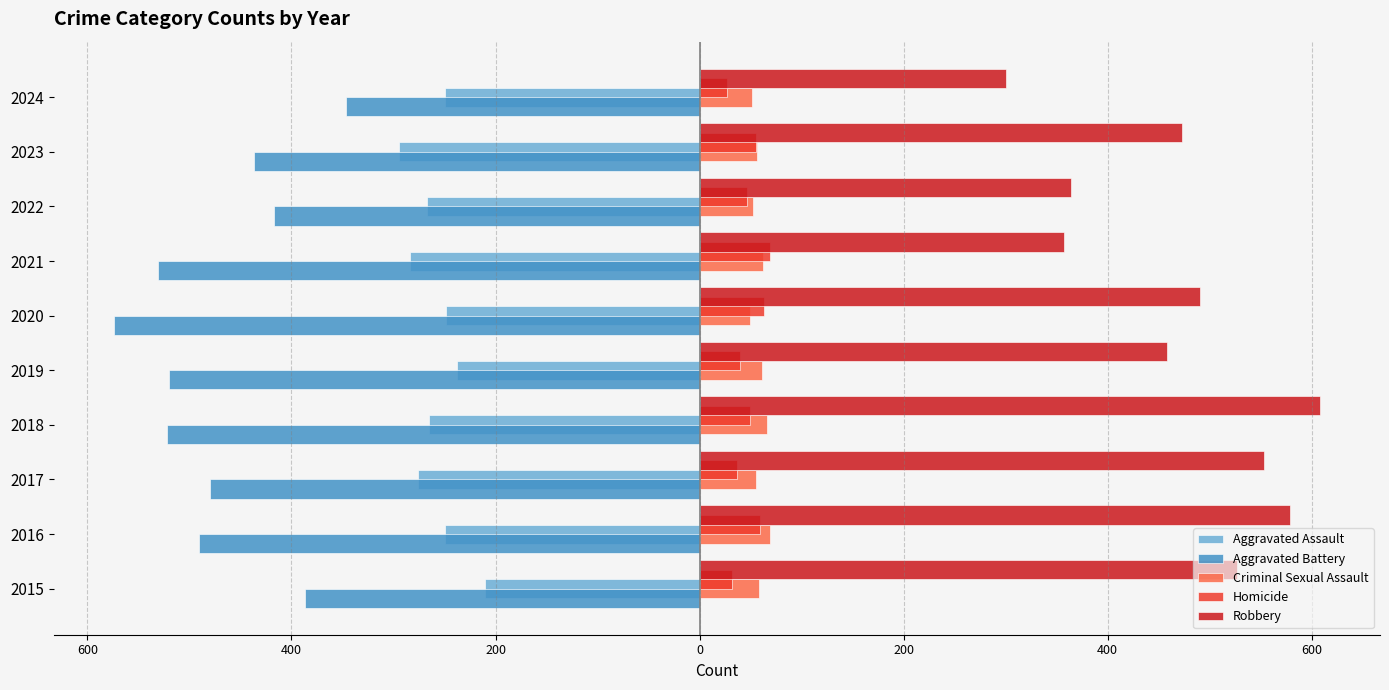

What are all the series names shown in the legend?

Aggravated Assault, Aggravated Battery, Criminal Sexual Assault, Homicide, Robbery